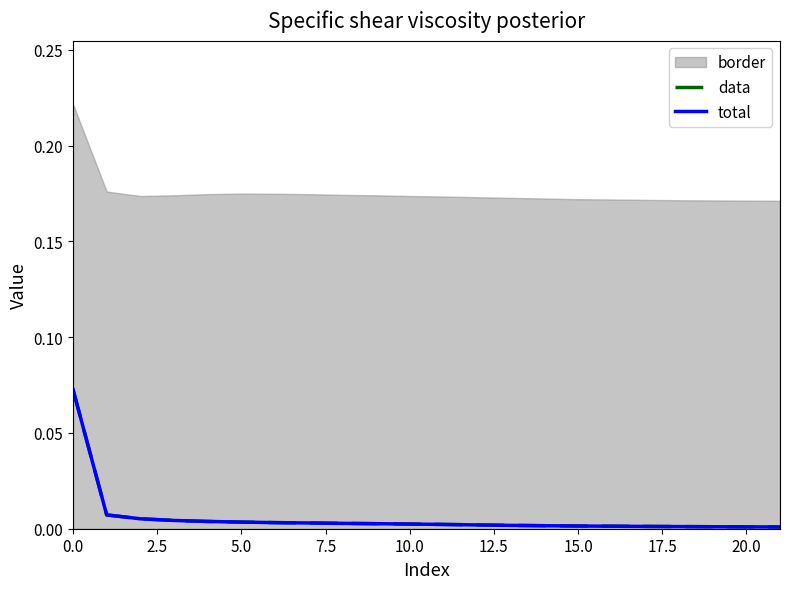

True or false: data and total intersect in this chart.

False